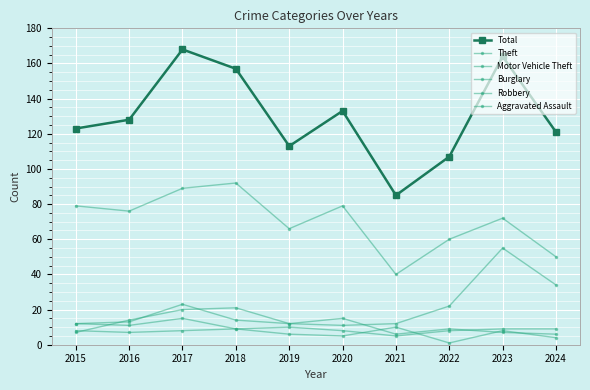

Is the value of Aggravated Assault at 2015 greater than the value of Robbery at 2021?

Yes